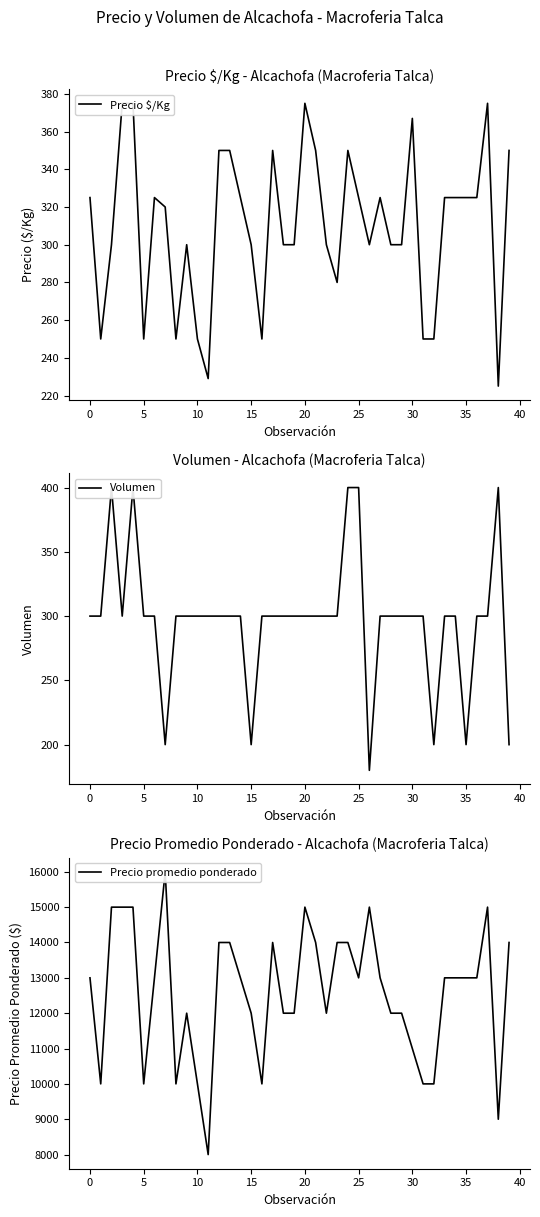

Which series has the largest total across all categories?

Precio promedio ponderado